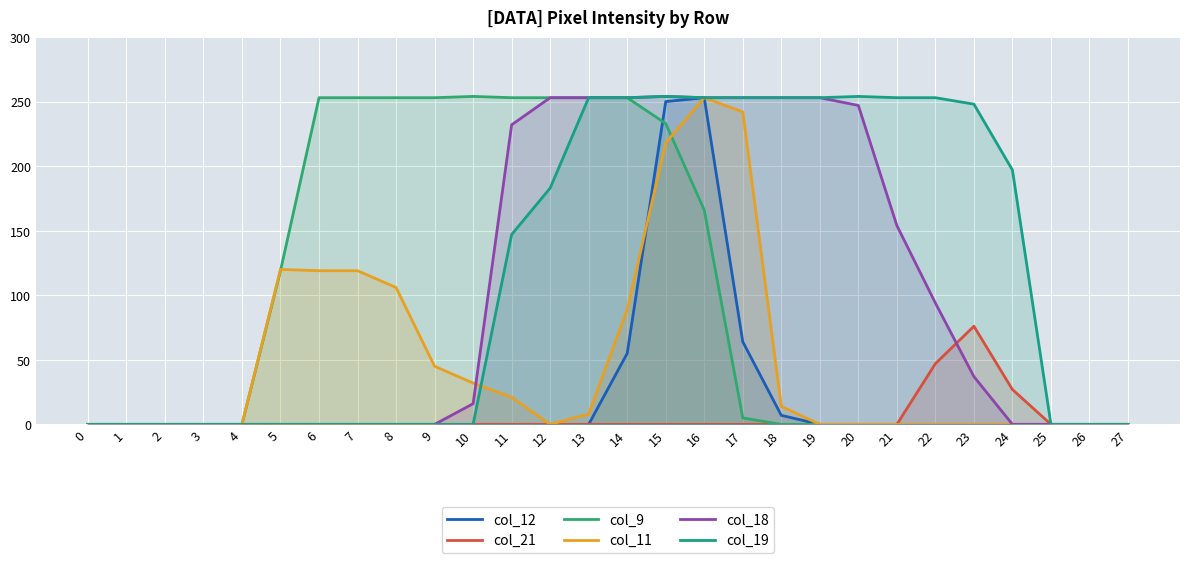

True or false: col_11 and col_21 cross at least once.

False